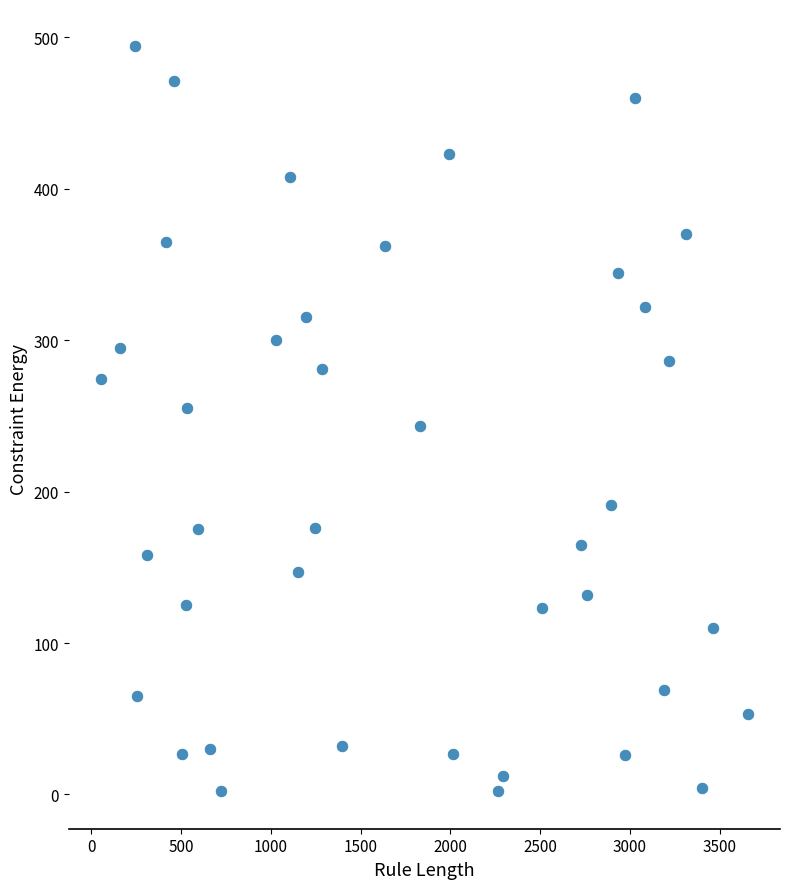

What is the range of Y values (max minus min)?

492